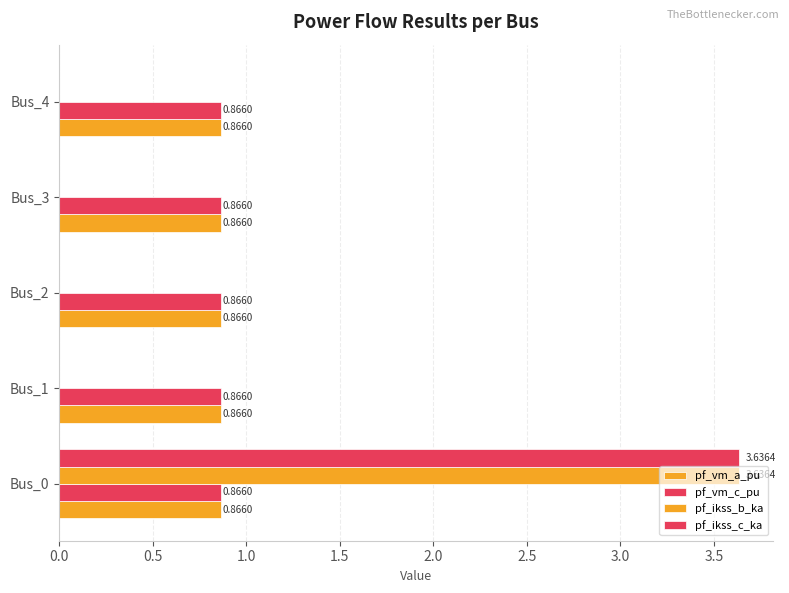

Which series has the widest spread of values?

pf_ikss_b_ka